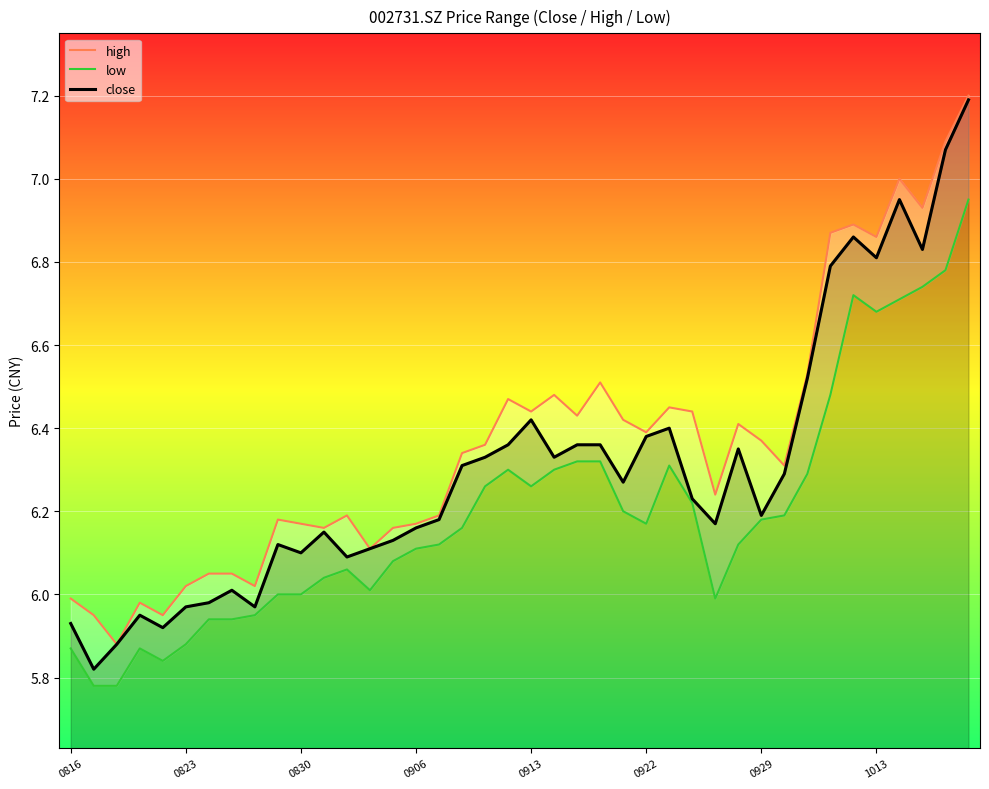

Which series changed the most between 26 and 33?

high